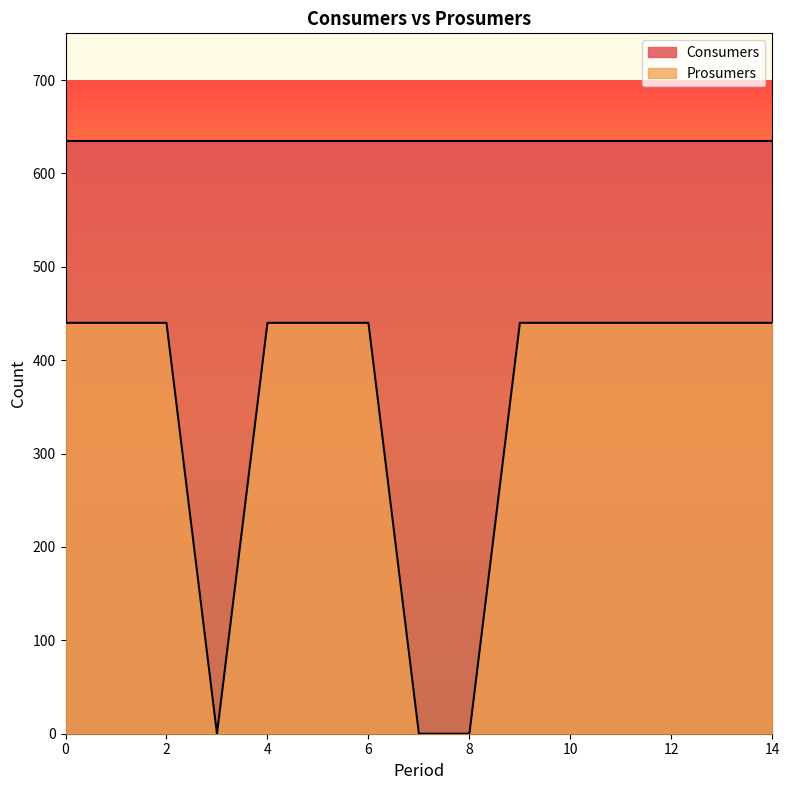

How many points are lower than both their immediate neighbors (excluding endpoints)?

1